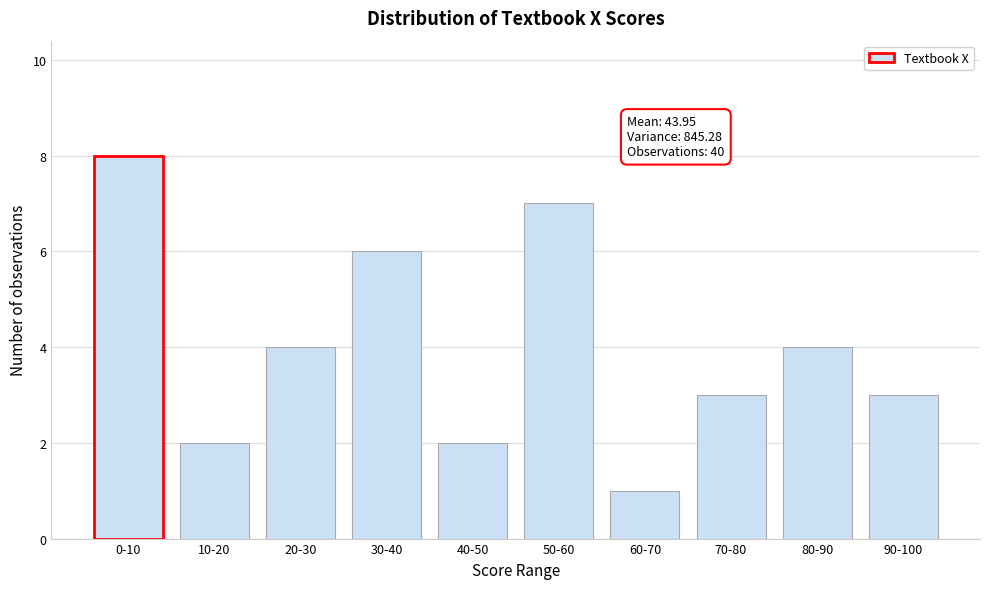

Reading left to right, transcribe all the data shown in this chart.

0-10=8	10-20=2	20-30=4	30-40=6	40-50=2	50-60=7	60-70=1	70-80=3	80-90=4	90-100=3